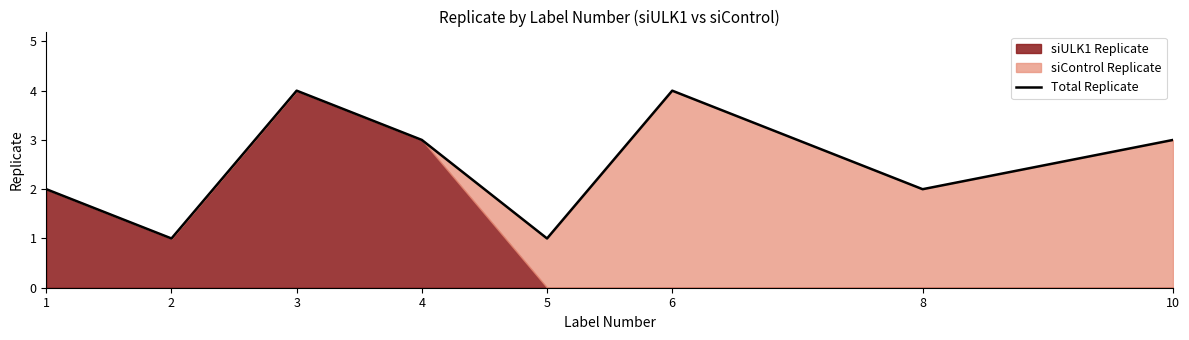

At which label does the data first exceed 3?

3